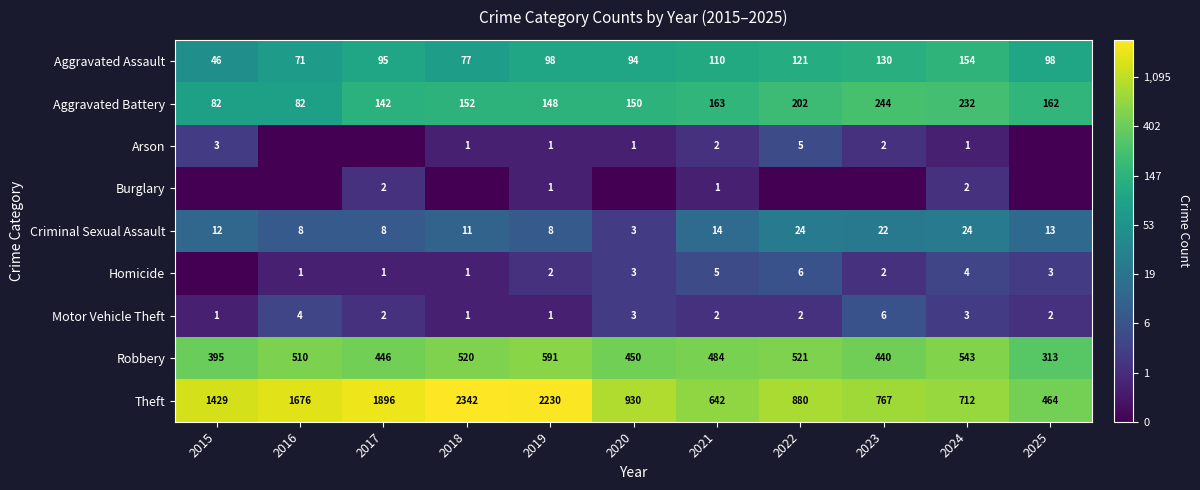

At which category is the sum across all series the highest?

2024